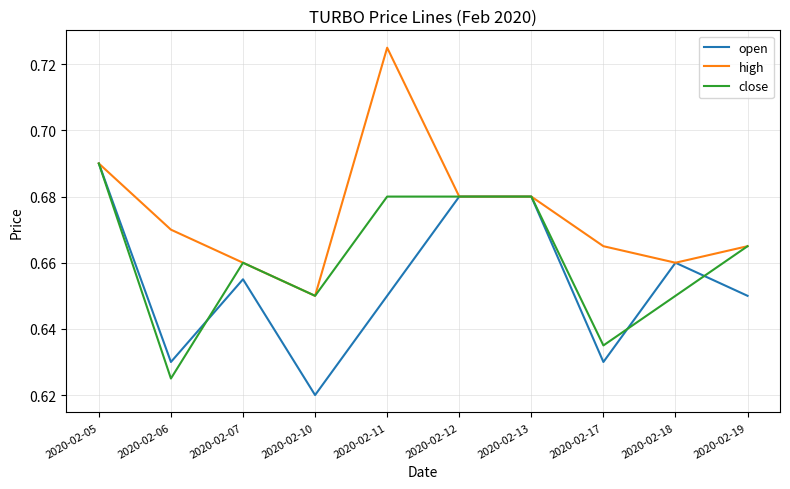

True or false: close has more than 0 points higher than both neighbors.

True